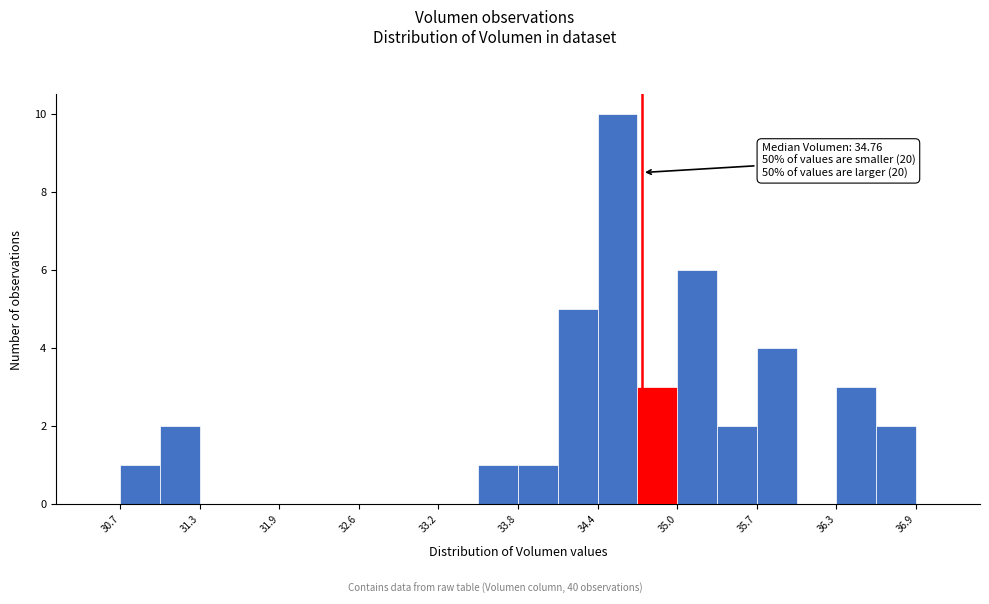

Around what value on the x-axis is the tallest bar? Give the approximate position of its centre, as read against the axis.

34.6